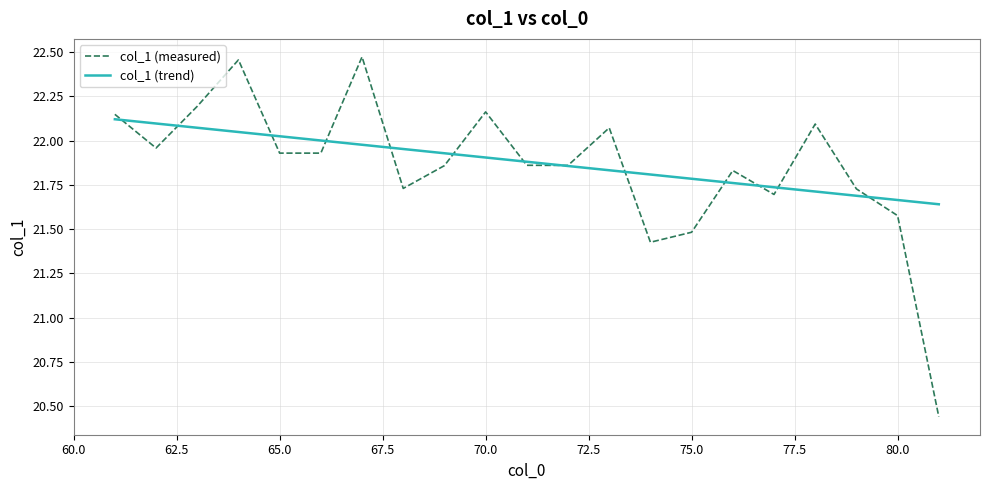

What are all the series names shown in the legend?

col_1 (measured), col_1 (trend)